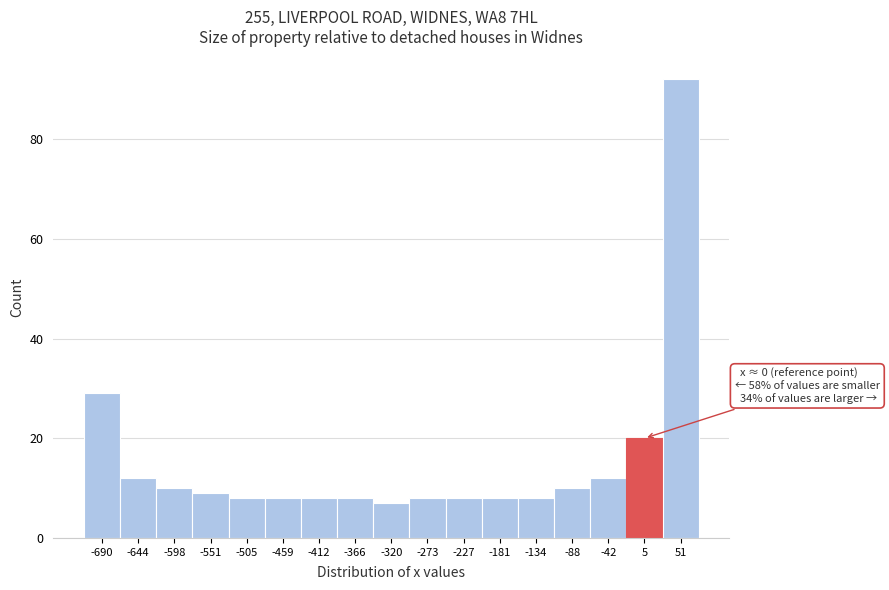

Which range on the x-axis has the tallest bar?

30 to 75